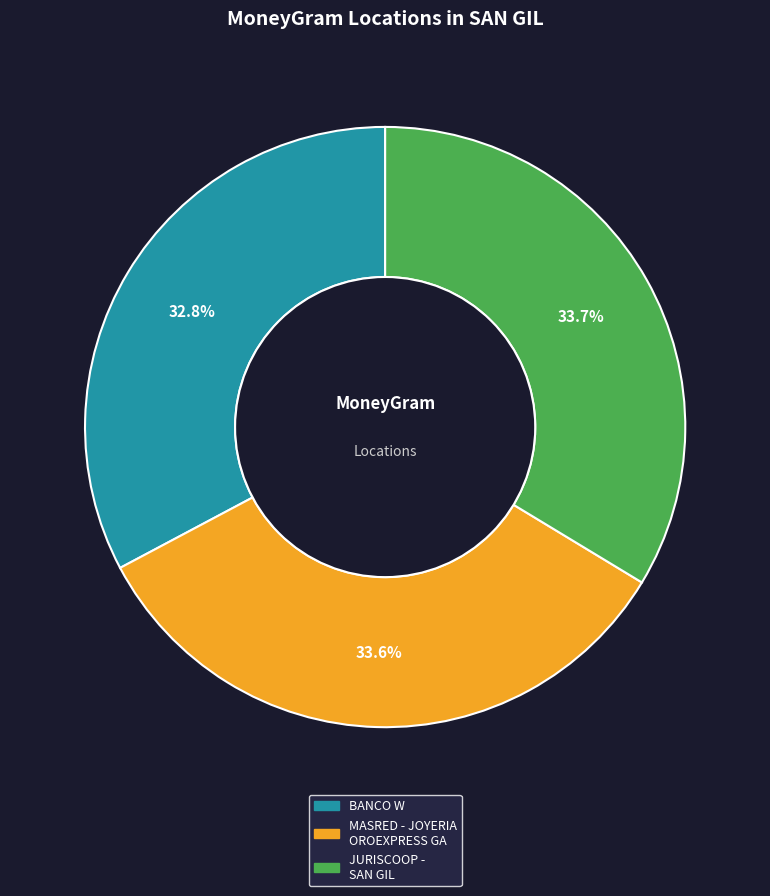

How many segments does this pie chart have?

3